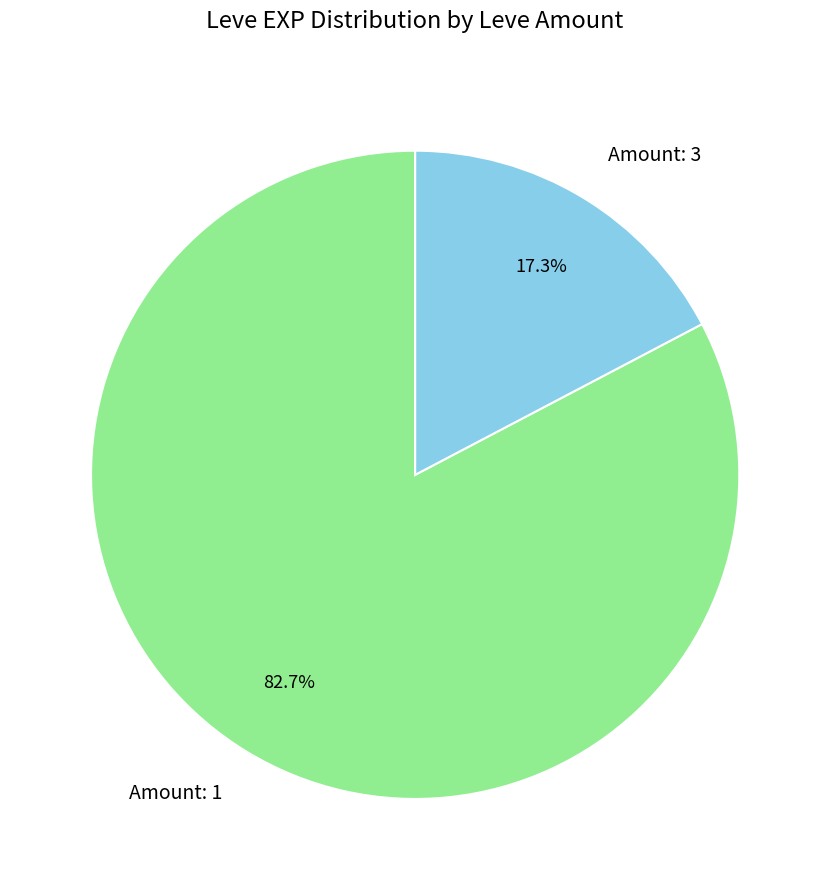

Does any single category account for the majority?

Yes